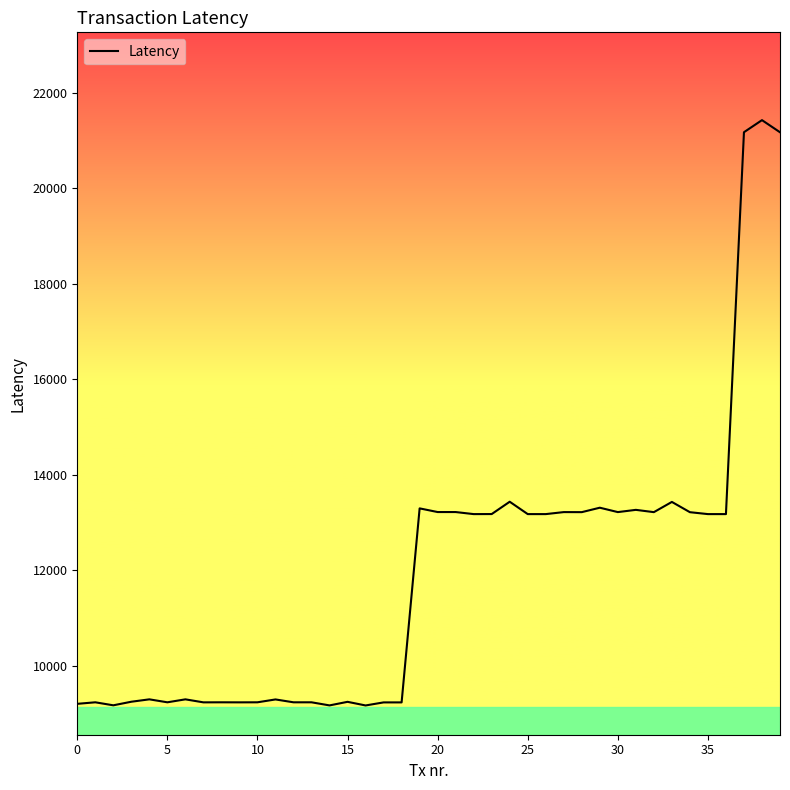

Count the number of data series in this chart.

1